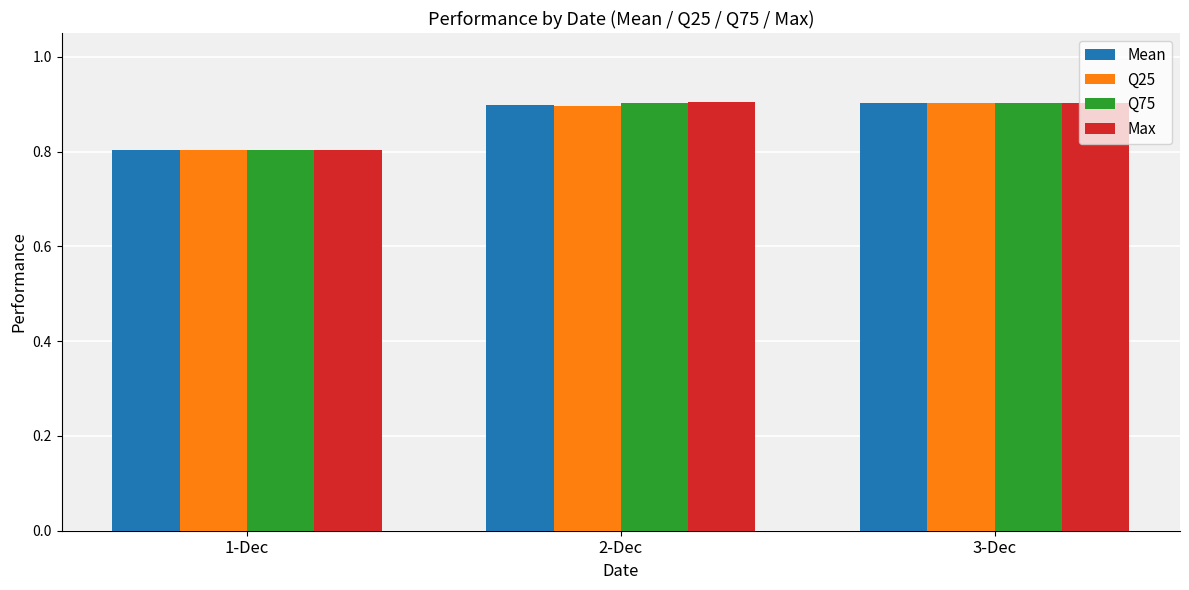

The value of Mean at 3-Dec is 1.4. True or false?

False